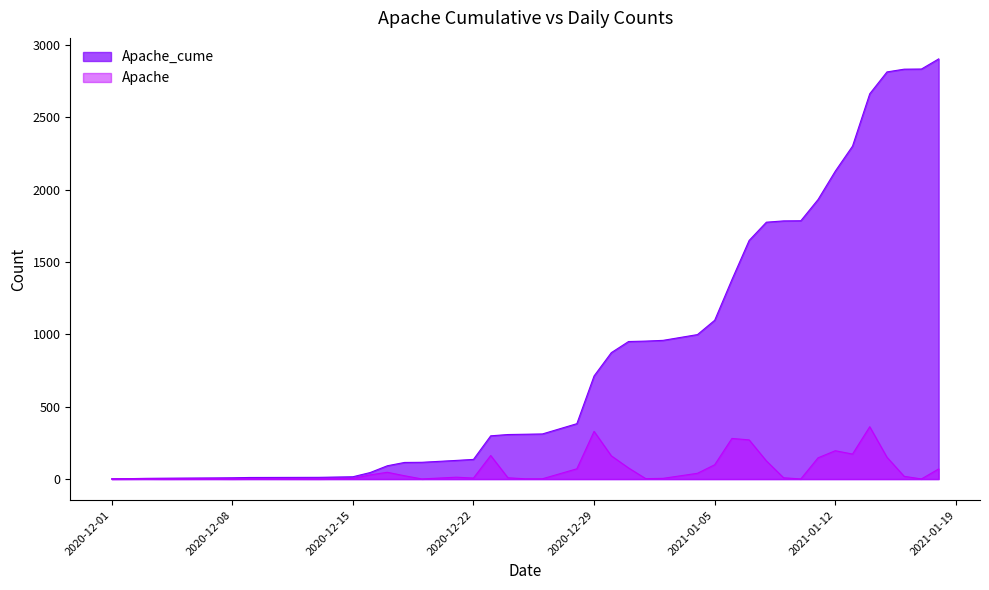

What is the value of the Apache_cume point at the 39th from the left?

2835